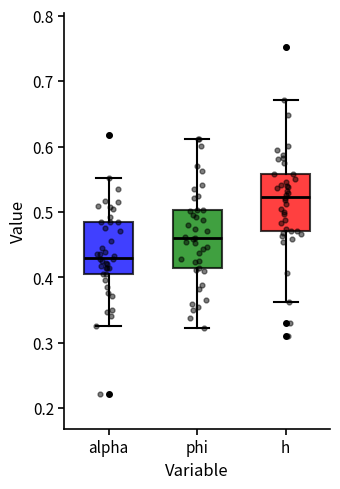

Where does the median line of the box for phi sit on the y-axis? The values are not printed on the chart, so give them approximately, as read against the axis.

0.46